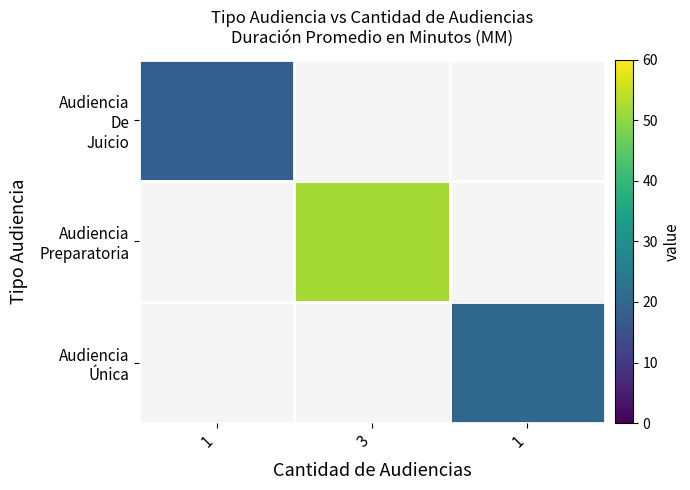

How many series are shown in this chart?

3